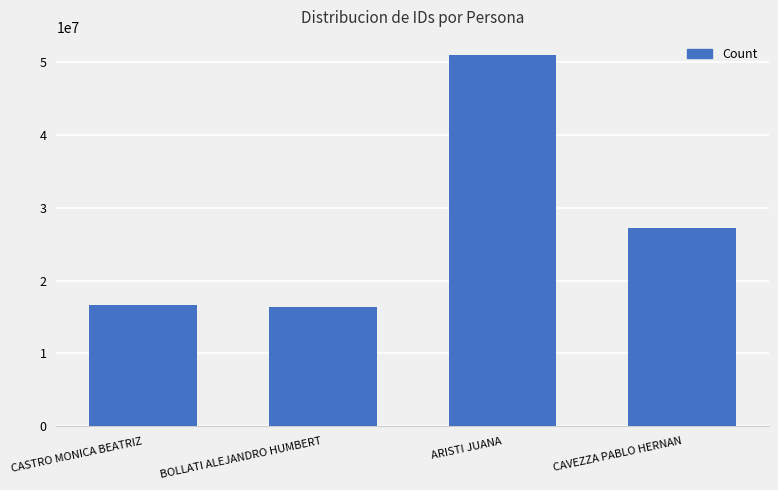

What is the label of the 1st bar from the right?

CAVEZZA PABLO HERNAN